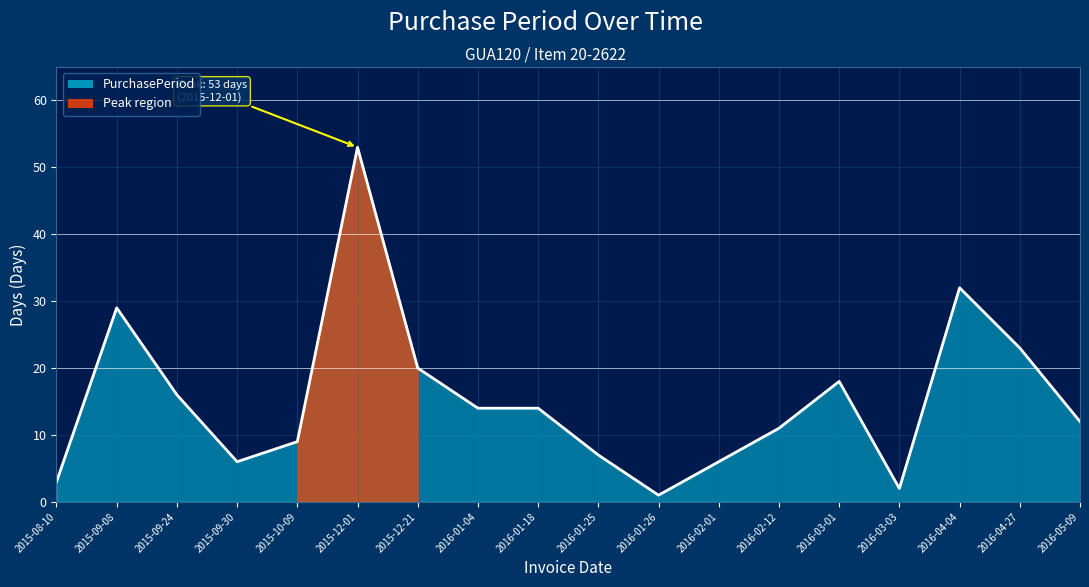

Reading left to right, extract all data points from this chart.

3	29	16	6	9	53	20	14	14	7	1	6	11	18	2	32	23	12